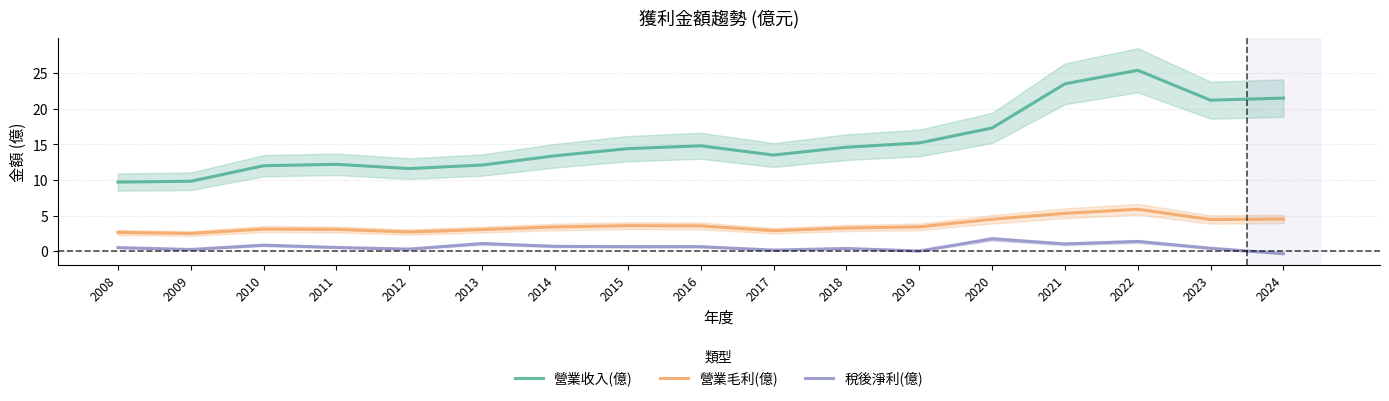

True or false: 營業收入(億) and 營業毛利(億) cross at least once.

False